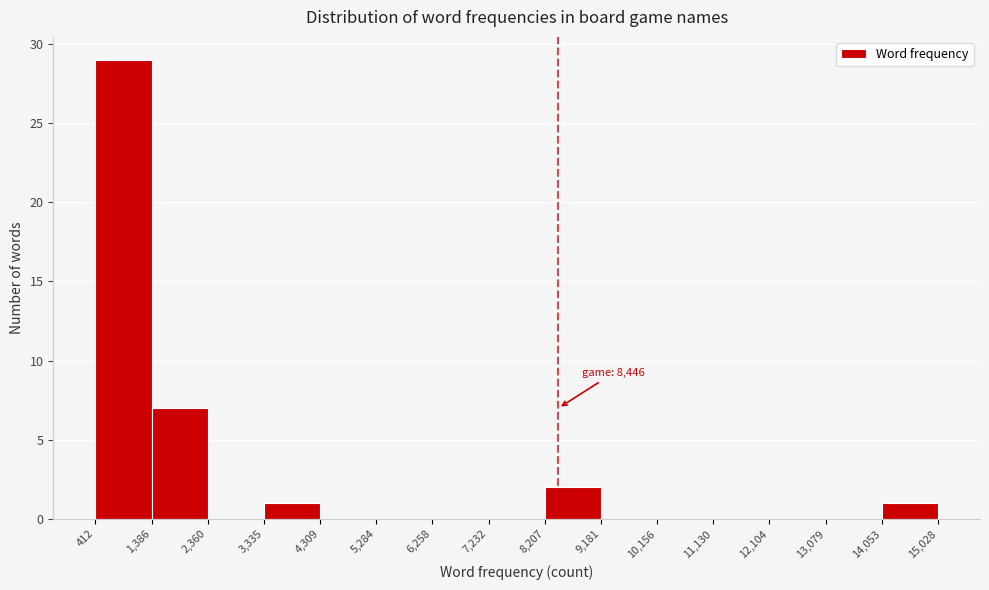

Over which range of the x-axis is the bar tallest?

412 to 1,386